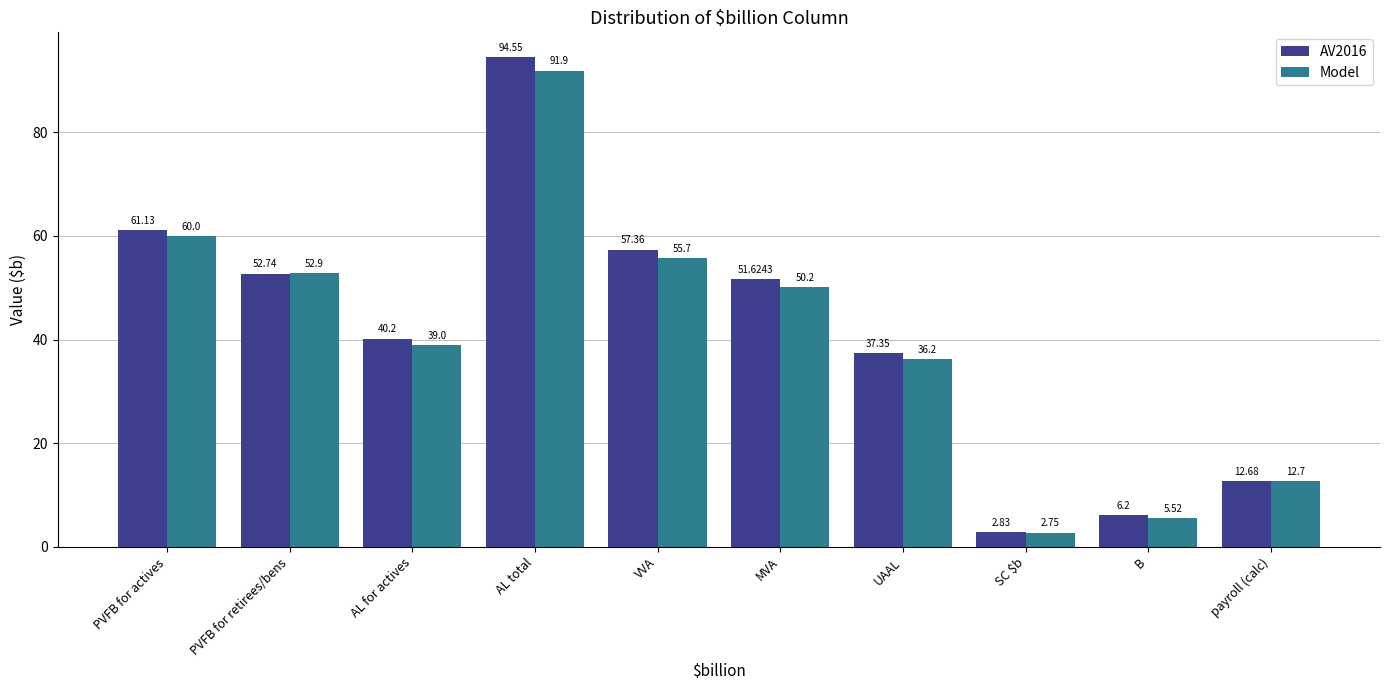

Rank the series by their maximum value, from lowest to highest.

Model, AV2016